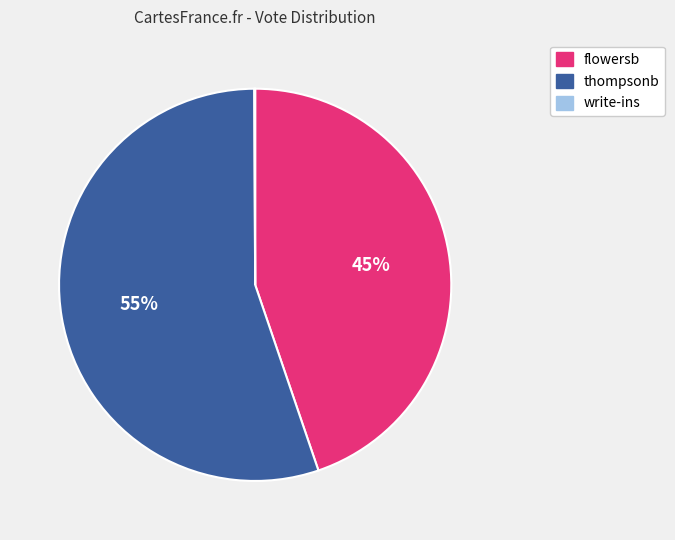

Which has a higher value, thompsonb or flowersb?

thompsonb